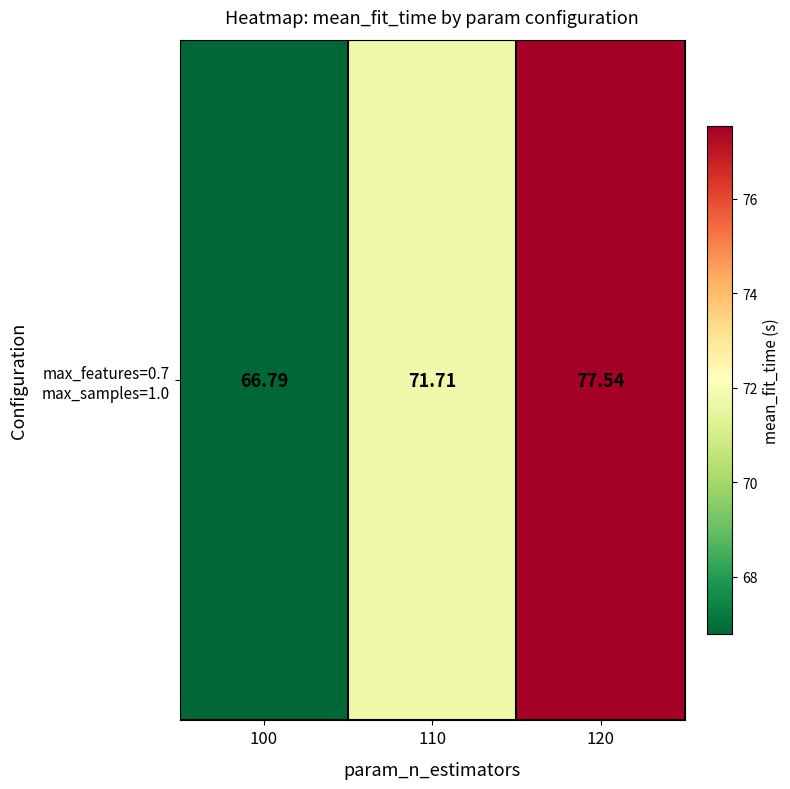

Reading left to right, transcribe all the data shown in this chart.

100=66.8	110=71.7	120=77.5